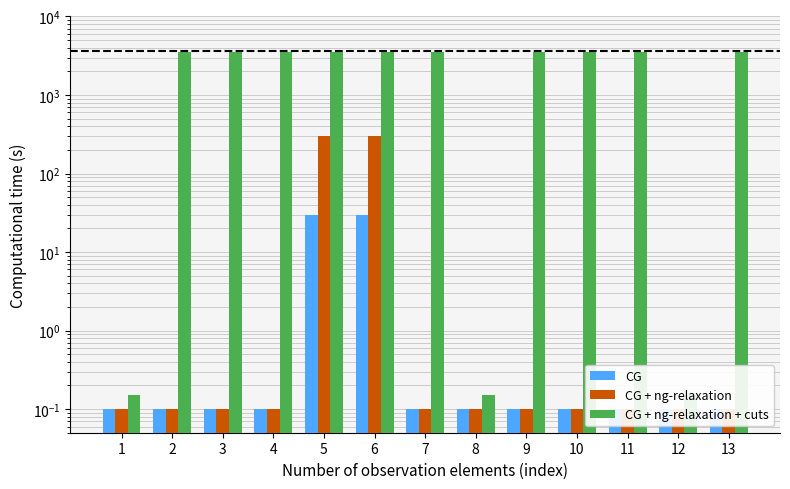

What is the value of the CG bar at the 8th from the left?

0.1